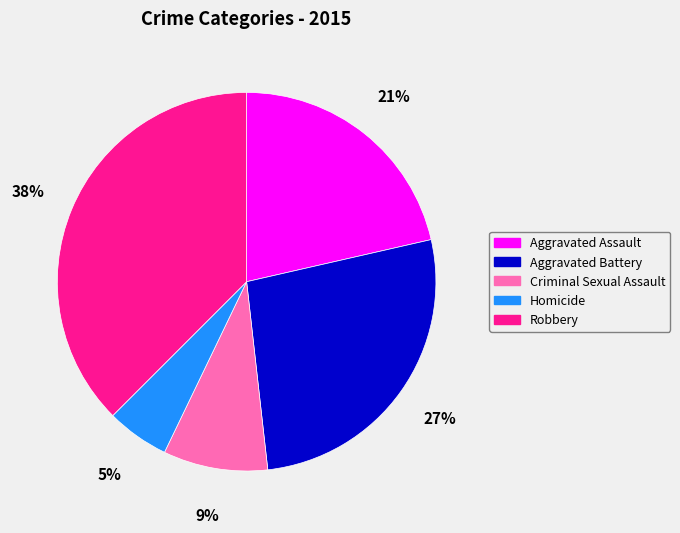

Is Criminal Sexual Assault the majority of the pie?

No